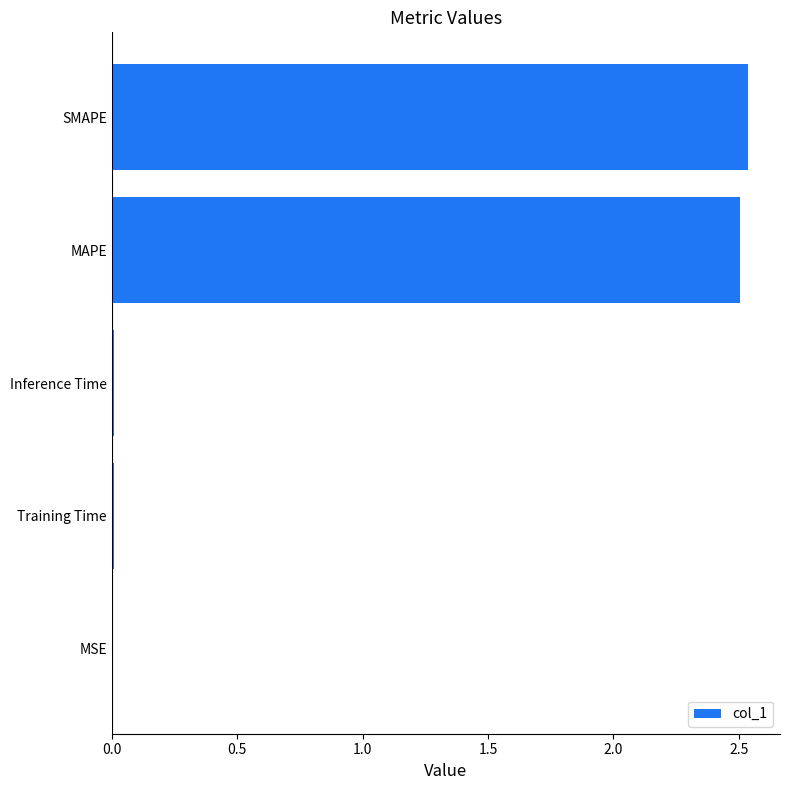

Are the bars grouped side by side (vs. stacked)?

No